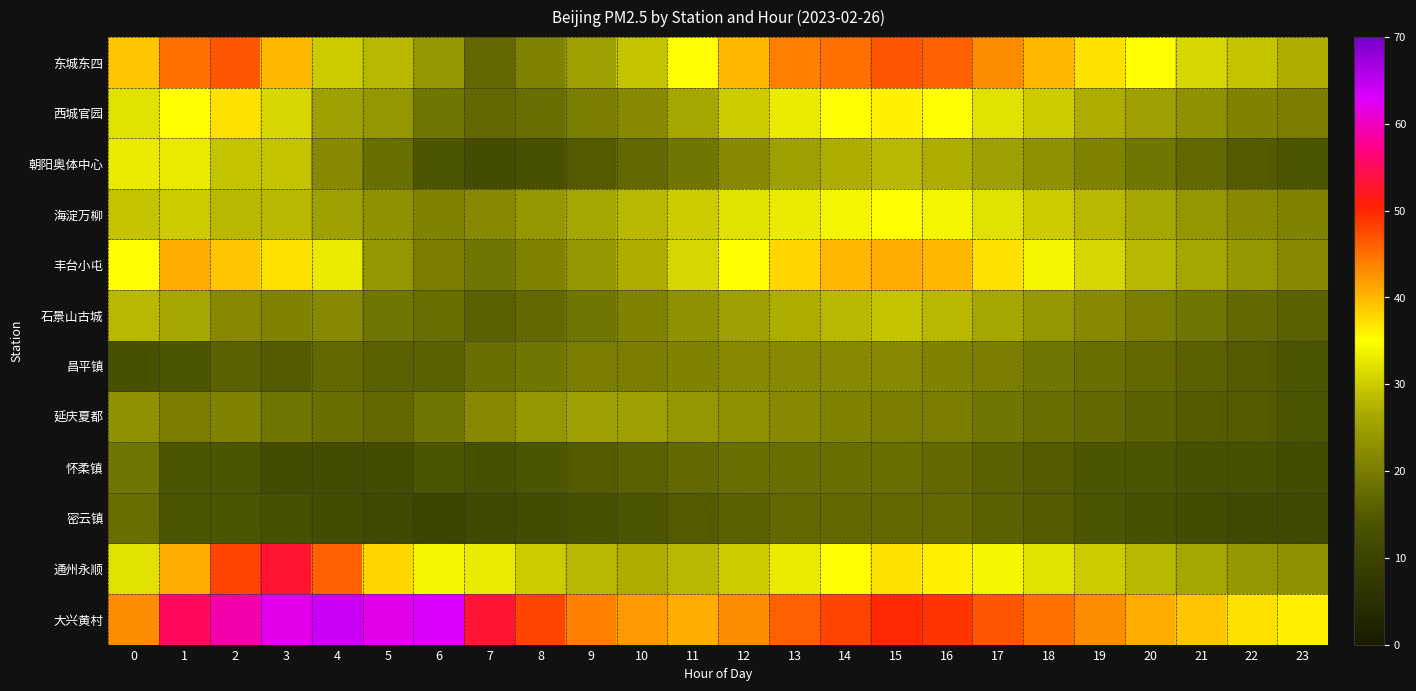

What is the difference between the highest and lowest values at 23?

25